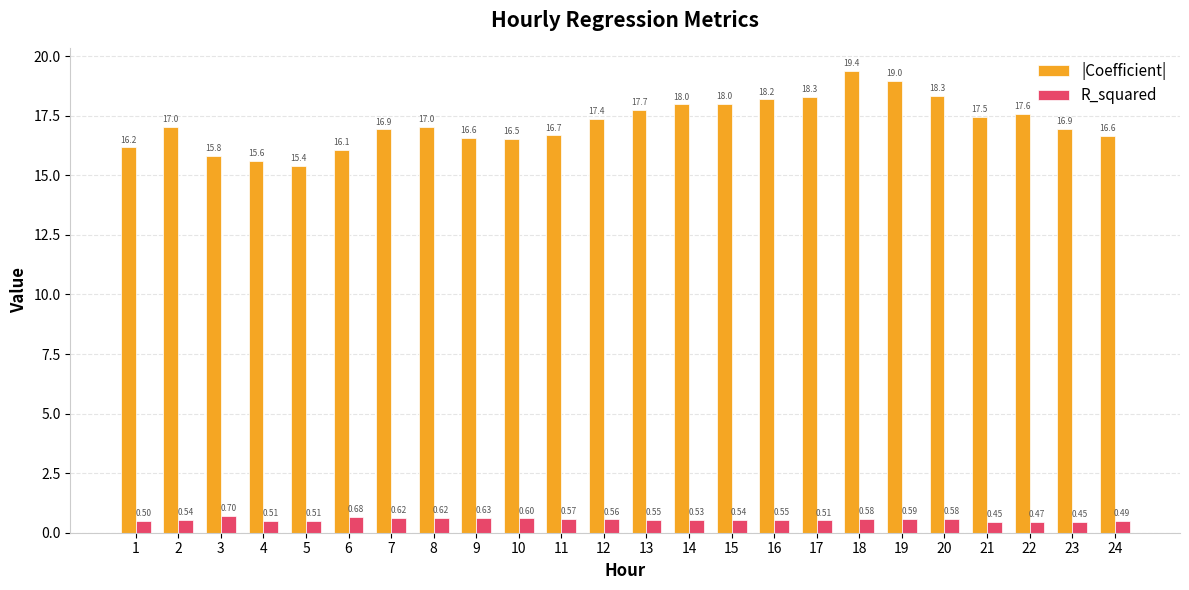

What is the sum of the |Coefficient| values at 15 and 21?

35.5